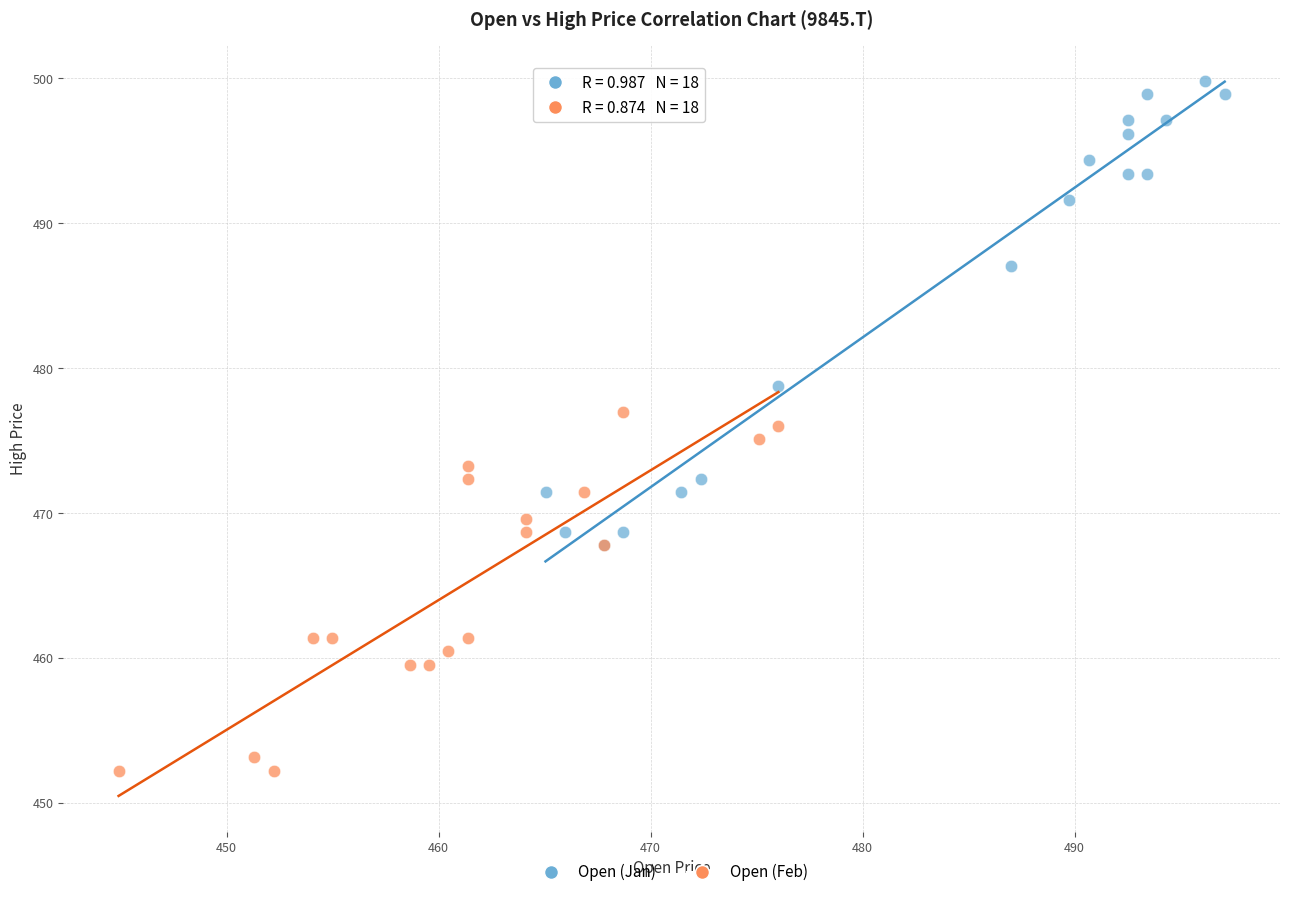

Which series has the widest spread of Y values?

Open (Jan)